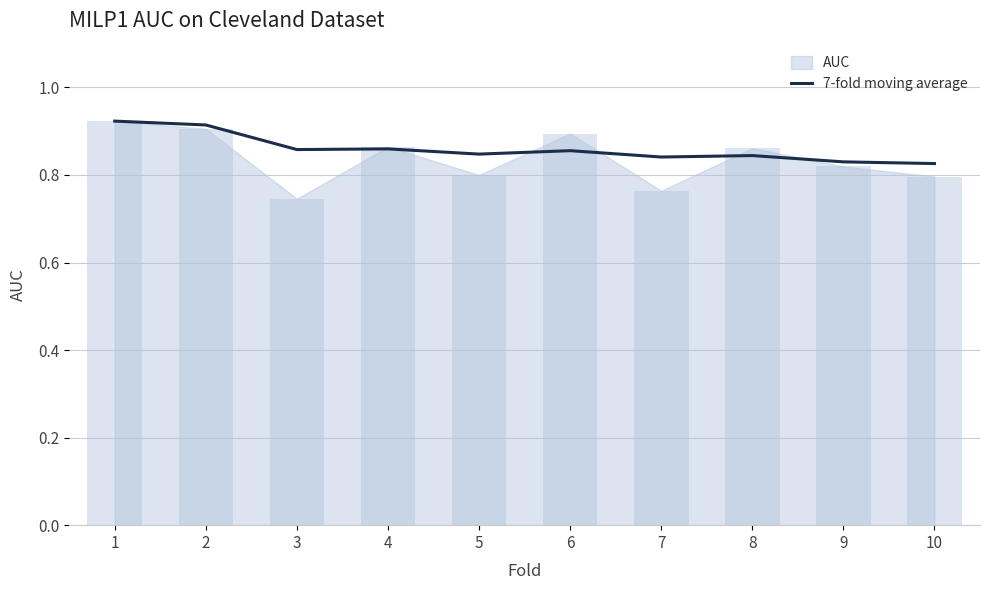

True or false: the data shows 0.9 at 6.

True